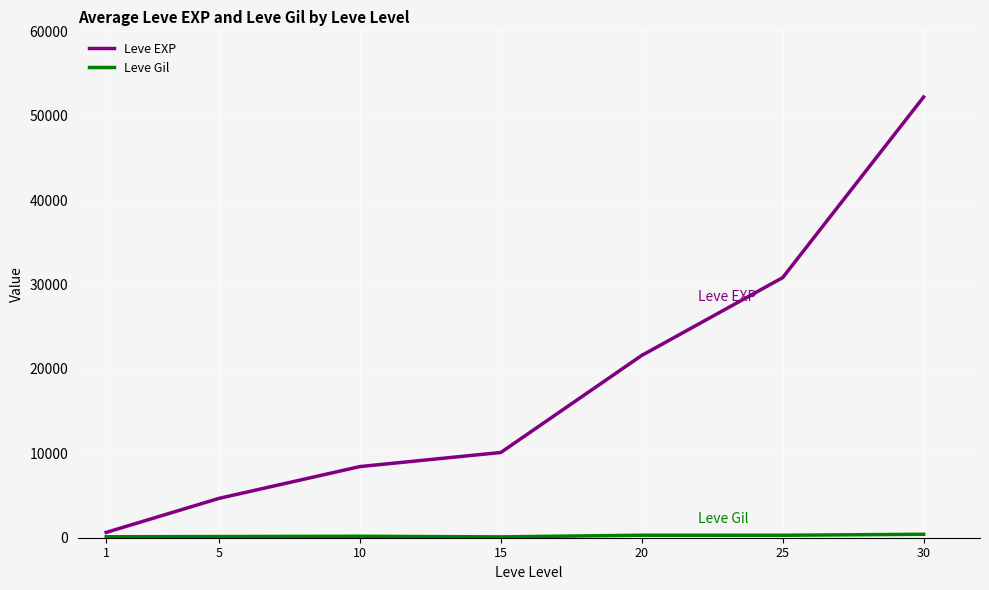

The value of Leve EXP at 15 is 2247. True or false?

False